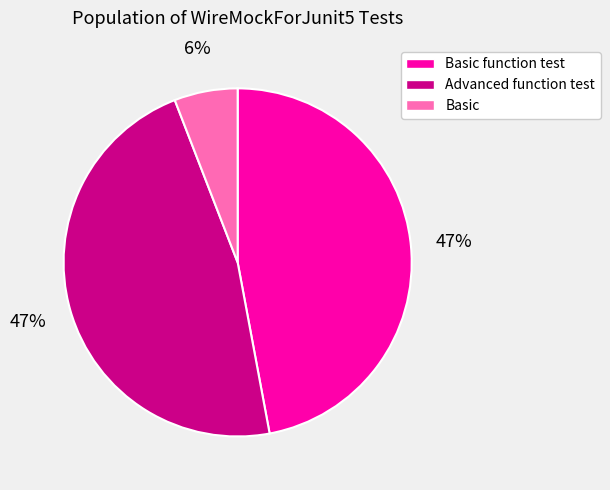

To the nearest percent, what is the average slice percentage?

33%